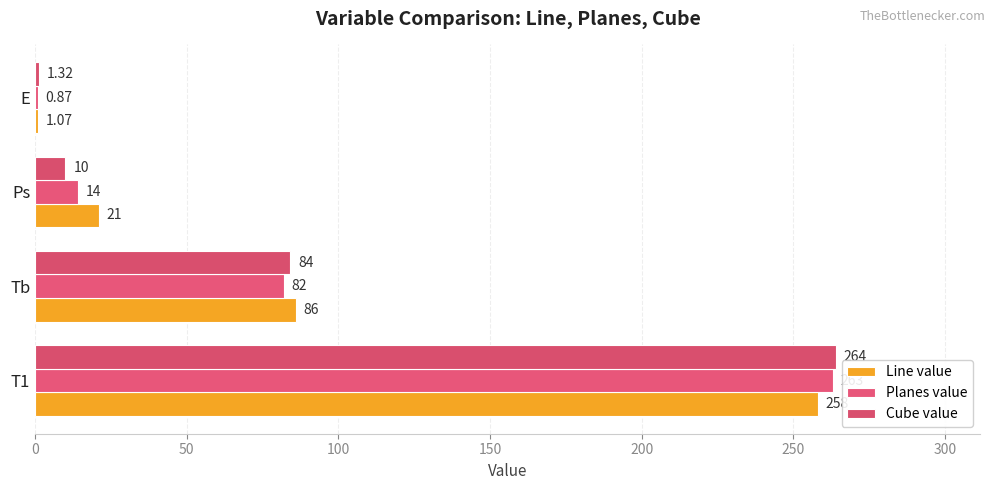

Reading left to right, extract all data points from this chart.

Line value: 258.0	86.0	21.0	1.1
Planes value: 263.0	82.0	14.0	0.9
Cube value: 264.0	84.0	10.0	1.3